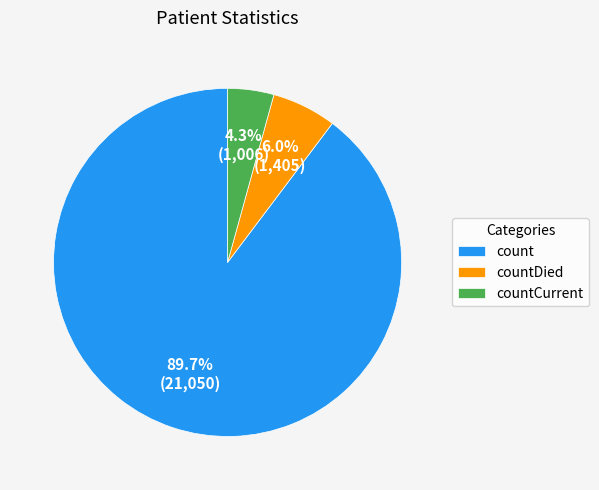

To the nearest percent, what is the combined percentage of count and countDied?

96%